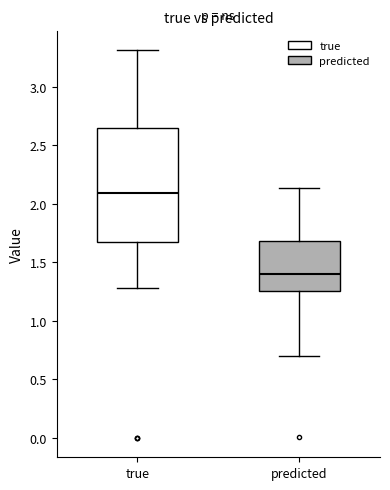

Comparing the boxes themselves (not the whiskers), which one is the tallest?

true